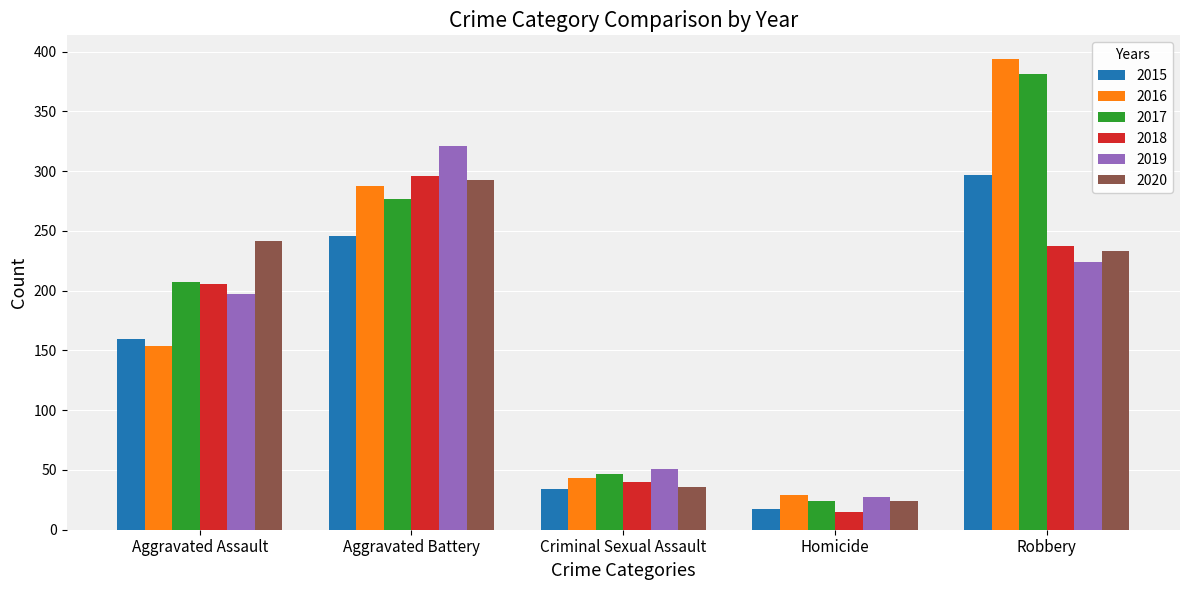

Reading left to right, what are all the values shown in this chart?

2015: Aggravated Assault=160	Aggravated Battery=246	Criminal Sexual Assault=34	Homicide=17	Robbery=297
2016: Aggravated Assault=154	Aggravated Battery=288	Criminal Sexual Assault=43	Homicide=29	Robbery=394
2017: Aggravated Assault=207	Aggravated Battery=277	Criminal Sexual Assault=47	Homicide=24	Robbery=381
2018: Aggravated Assault=206	Aggravated Battery=296	Criminal Sexual Assault=40	Homicide=15	Robbery=237
2019: Aggravated Assault=197	Aggravated Battery=321	Criminal Sexual Assault=51	Homicide=27	Robbery=224
2020: Aggravated Assault=242	Aggravated Battery=293	Criminal Sexual Assault=36	Homicide=24	Robbery=233